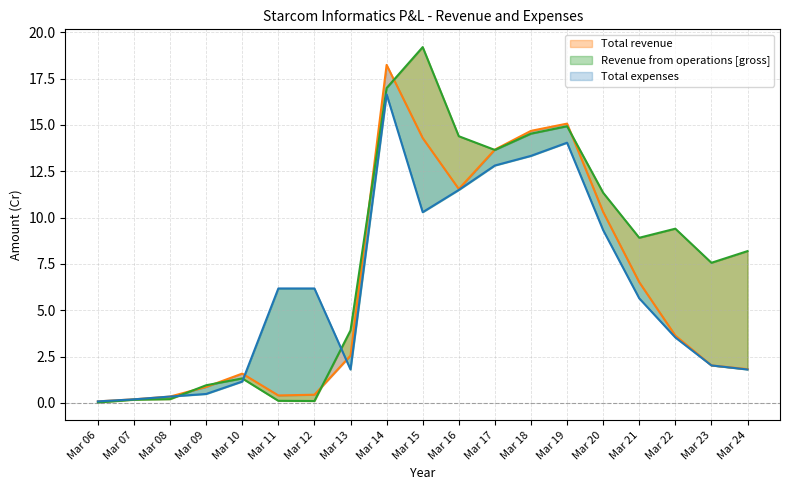

Rank the series at Mar 16 from lowest to highest value.

Revenue from operations [gross], Total revenue, Total expenses